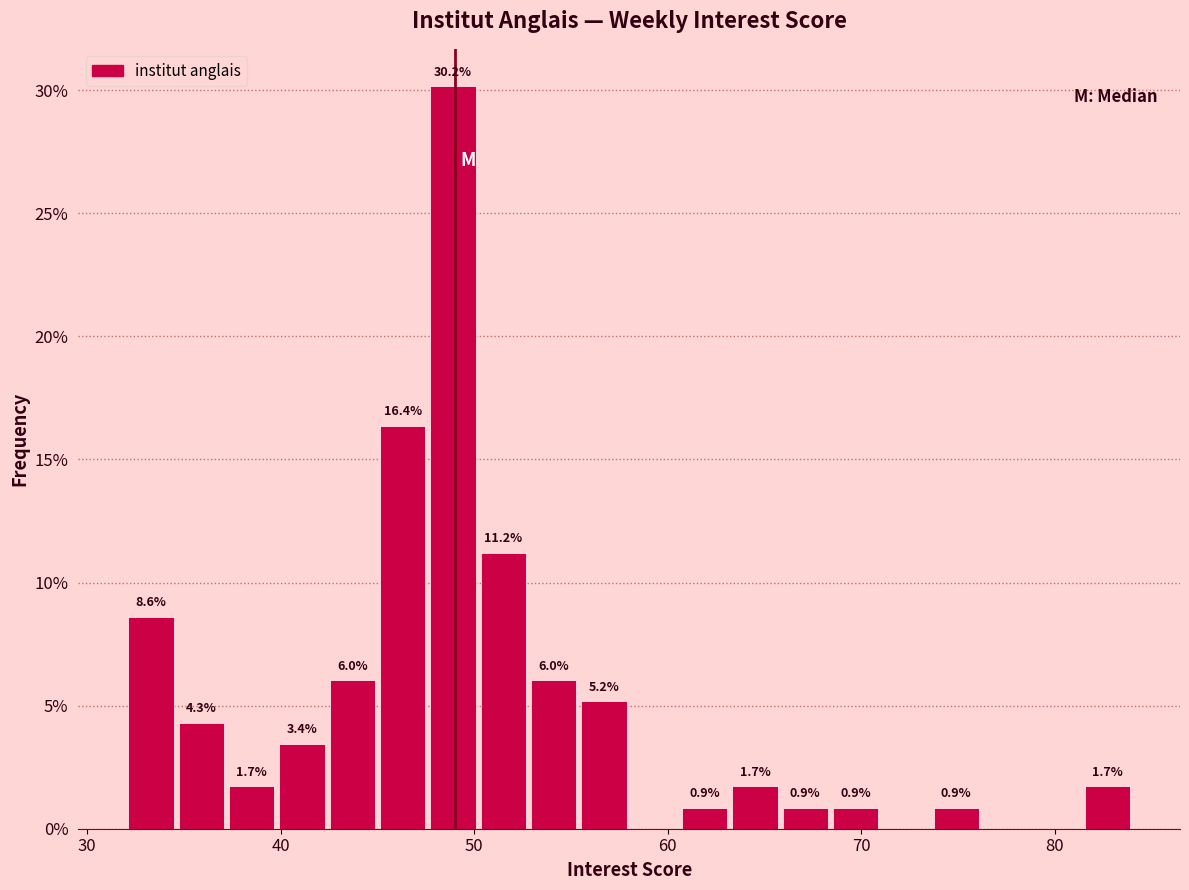

Around what value on the x-axis is the tallest bar? Give the approximate position of its centre, as read against the axis.

49